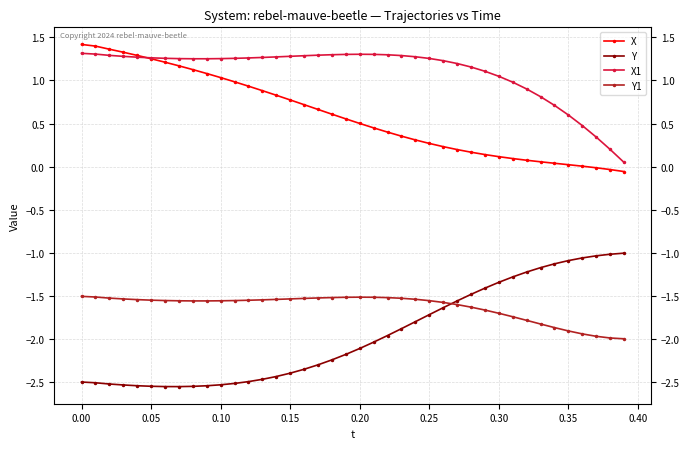

Which series has the largest total across all categories?

X1